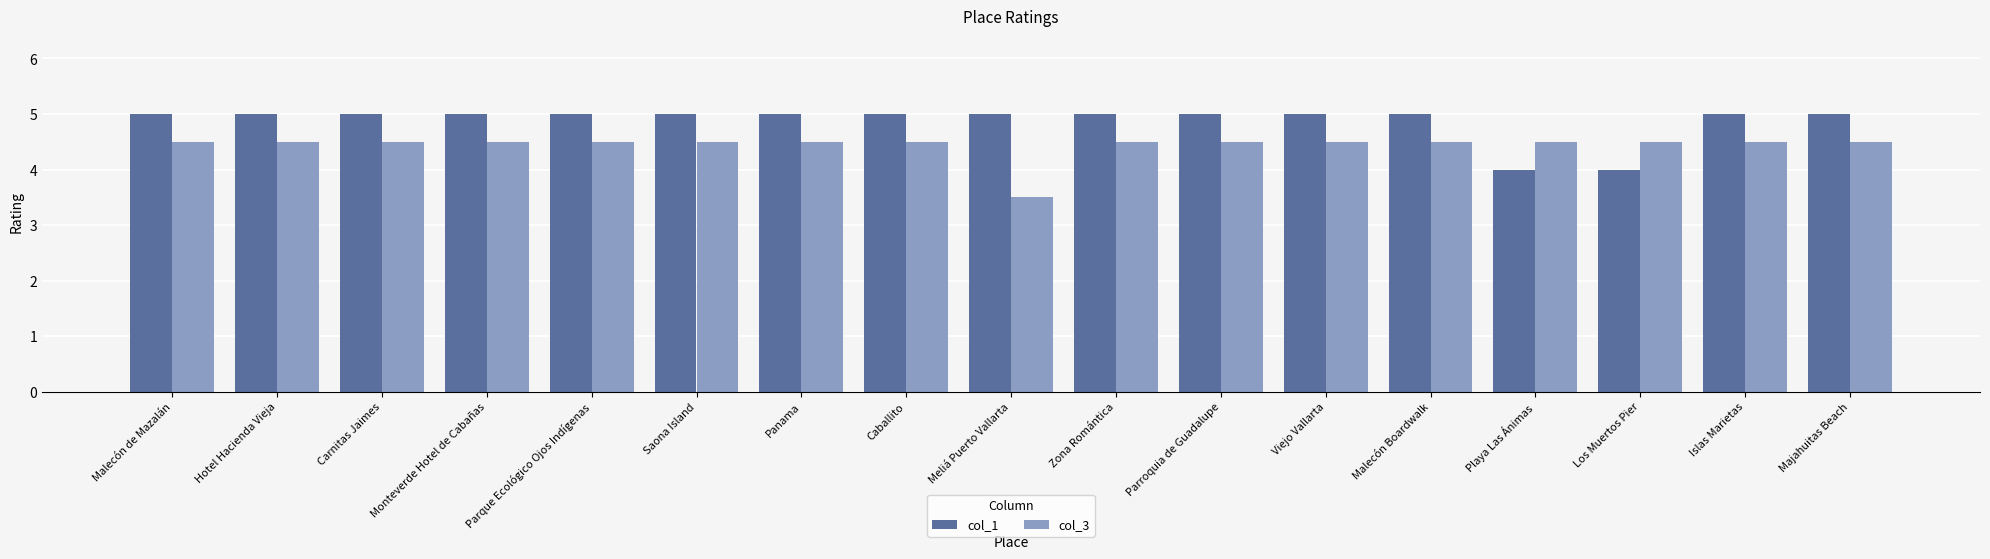

What is the maximum value for col_1?

5.0